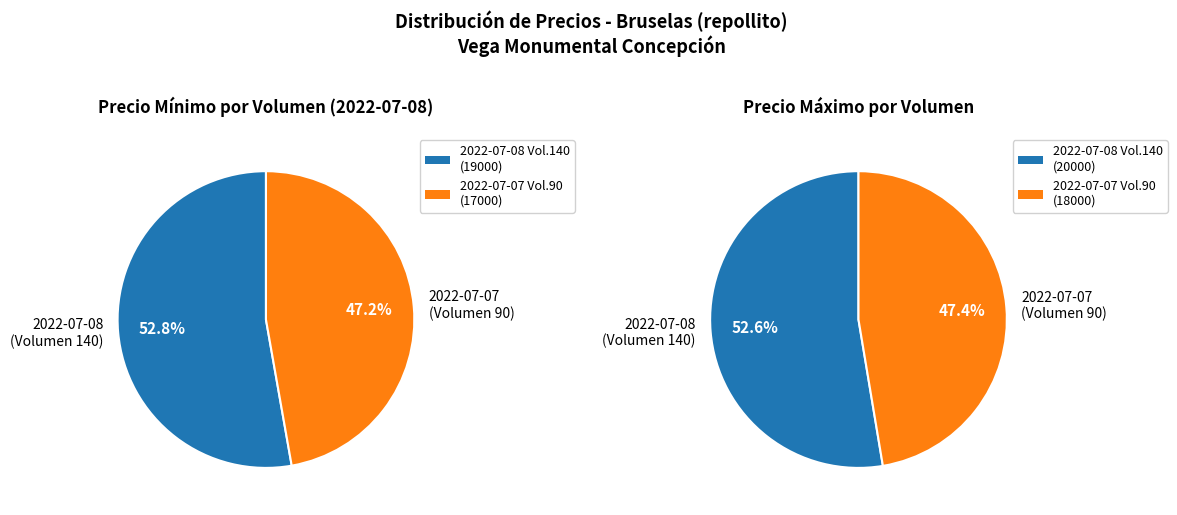

Rank the categories by value from lowest to highest.

2022-07-07 (Volumen 90), 2022-07-08 (Volumen 140)